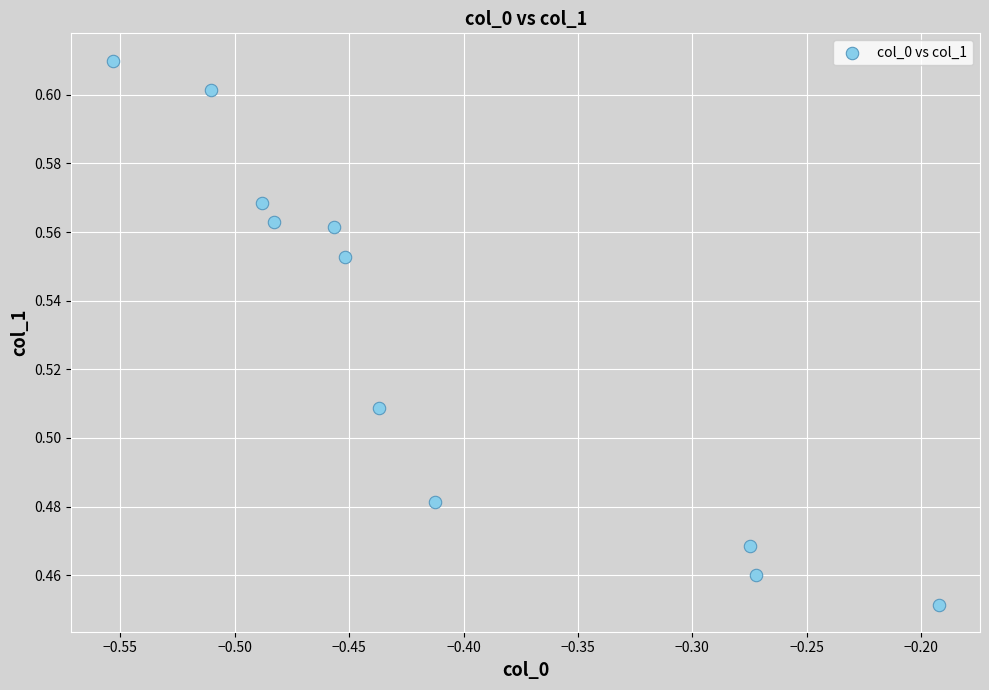

What is the range of X values (max minus min)?

0.4